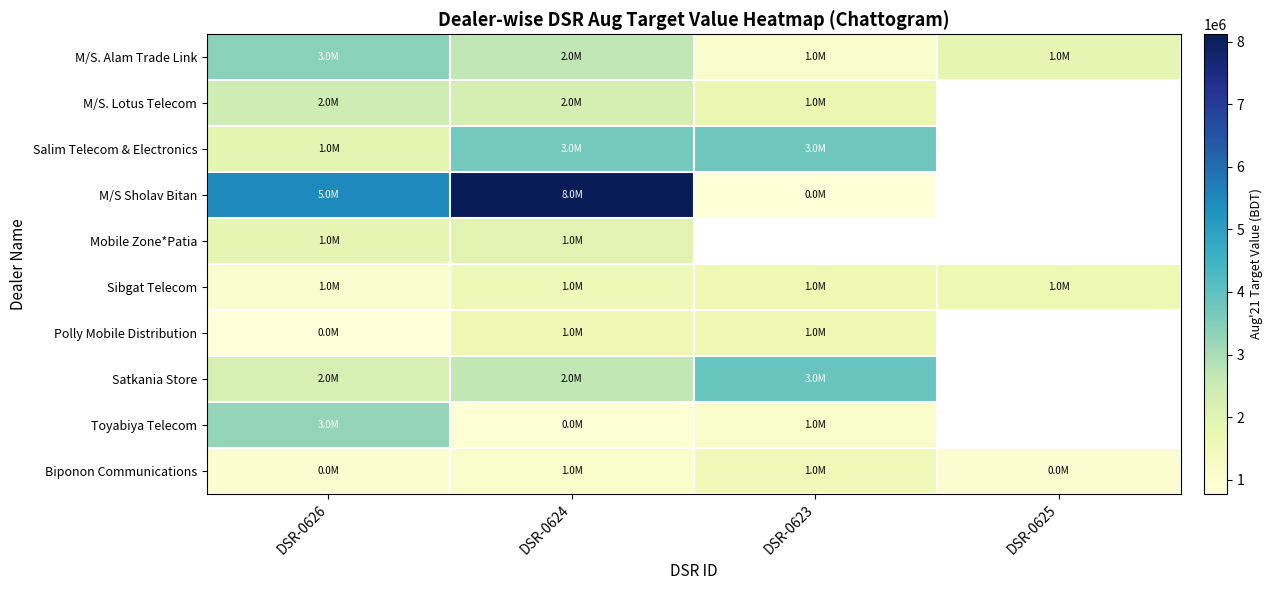

The value of M/S. Alam Trade Link at DSR-0625 is 1841651.0. True or false?

True